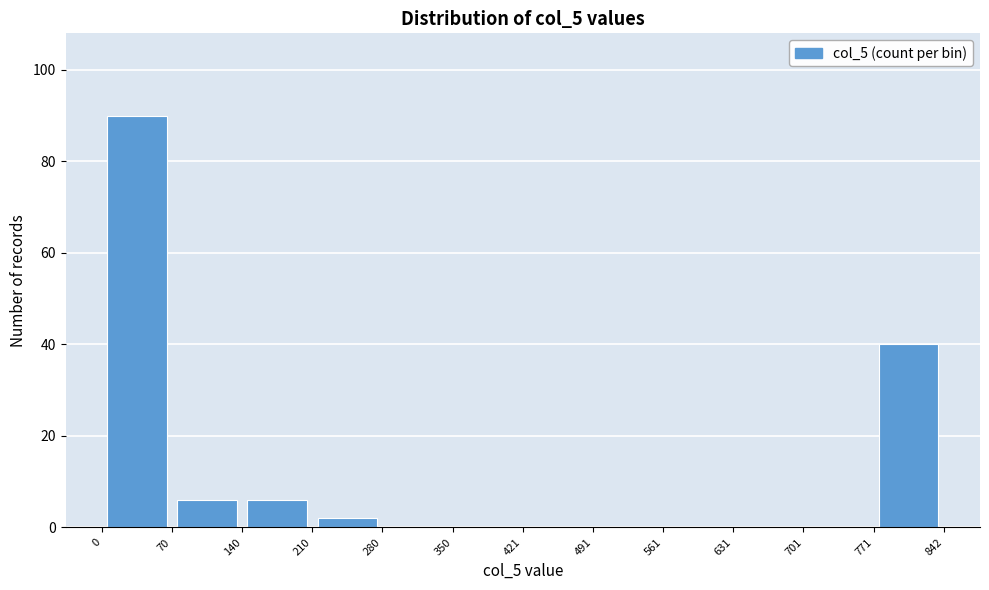

Reading left to right, transcribe this chart: for each bar, give the range it covers on the x-axis and its height. The values are not printed on the chart, so give them approximately, as read against the axis.

0 to 70: 90
70 to 140: 6
140 to 210: 6
210 to 280: 2
280 to 350: 0
350 to 421: 0
421 to 491: 0
491 to 561: 0
561 to 631: 0
631 to 701: 0
701 to 771: 0
771 to 842: 40